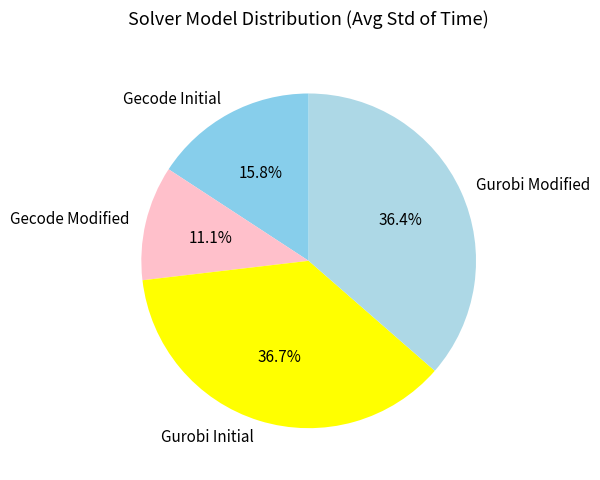

Is there a majority slice in this chart?

No